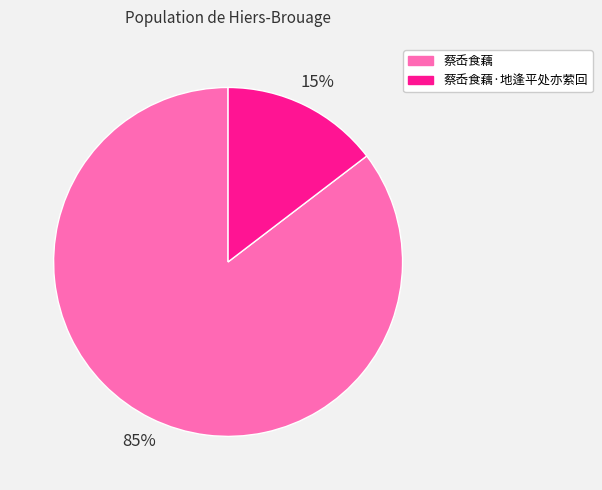

Count the number of slices in the pie.

2